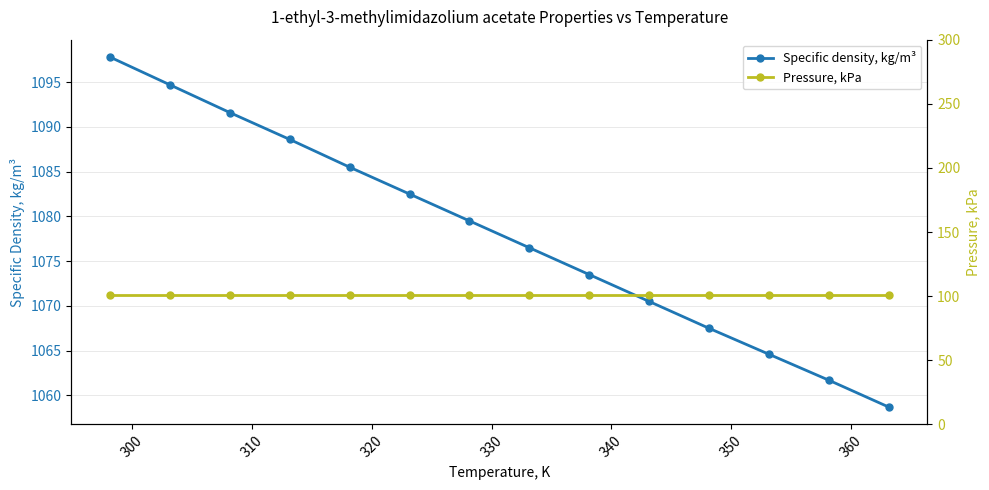

Does the chart have visible grid lines?

Yes